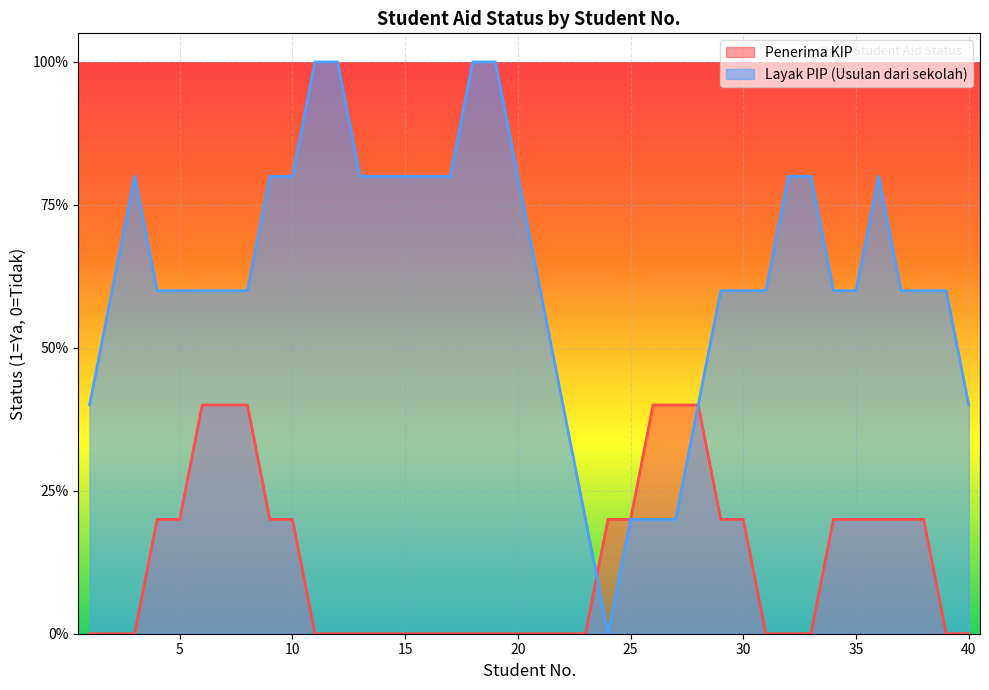

What are all the series names shown in the legend?

Penerima KIP, Layak PIP (Usulan dari sekolah)